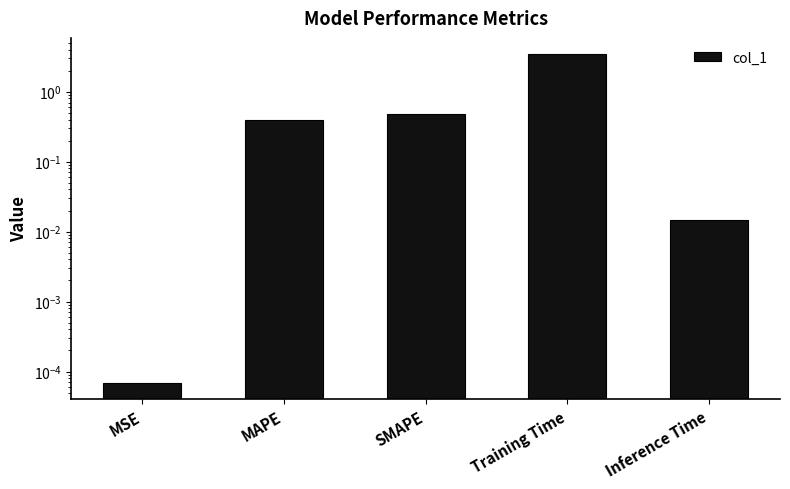

What position from the right is SMAPE?

3